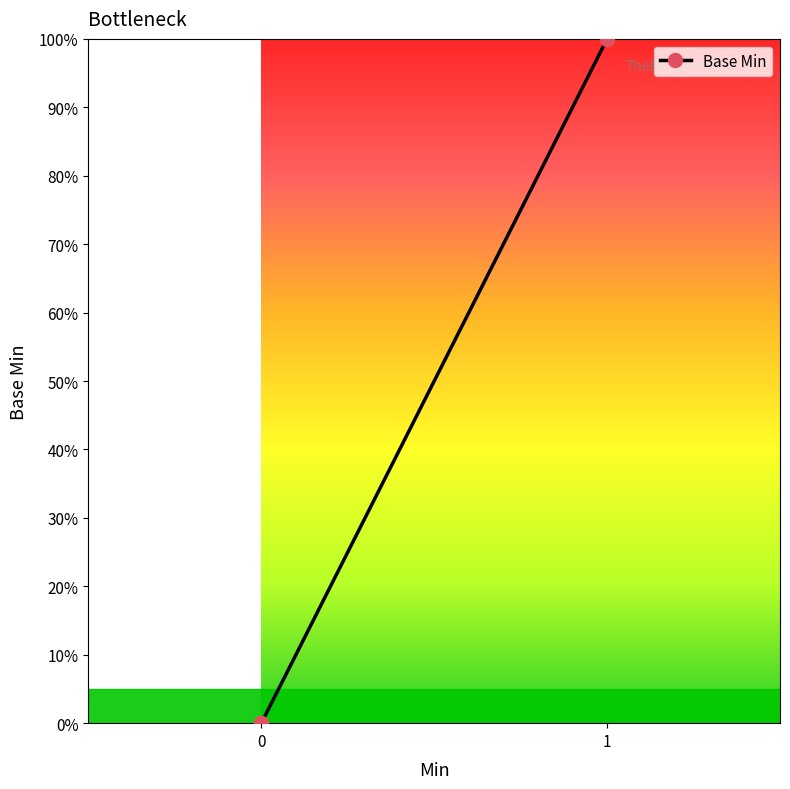

The value at 0 is 0. True or false?

True